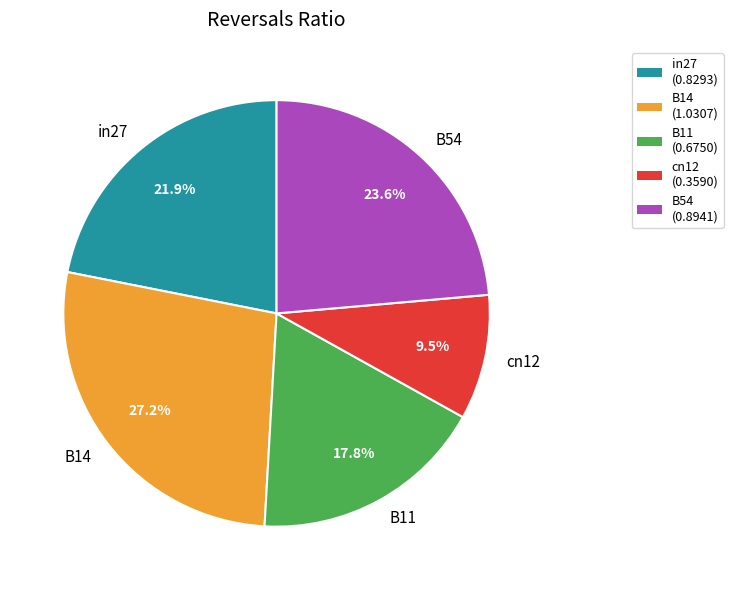

Is it true that in27 is 33% of the pie?

False